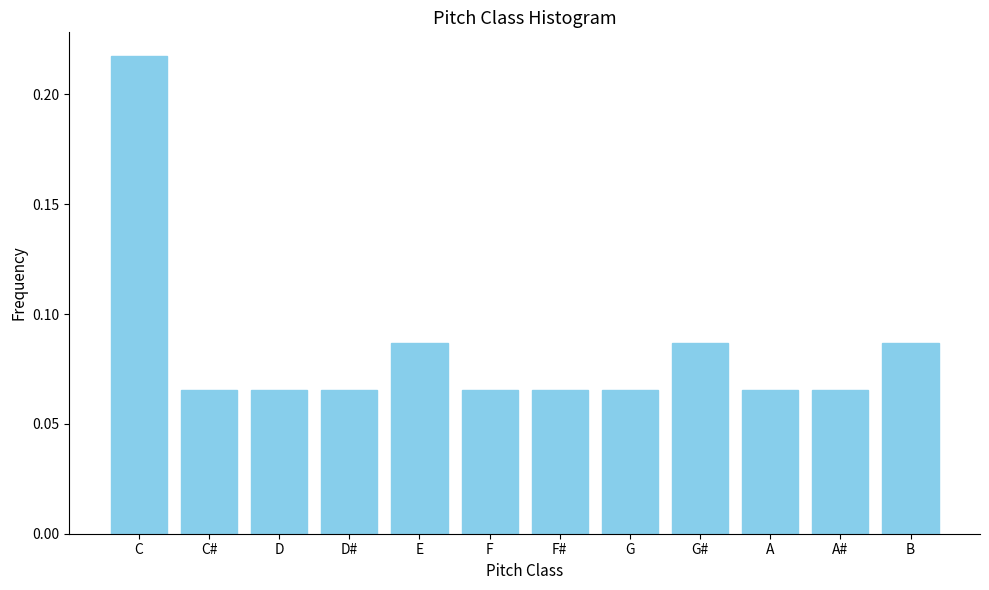

Which category has the highest value across all series?

C